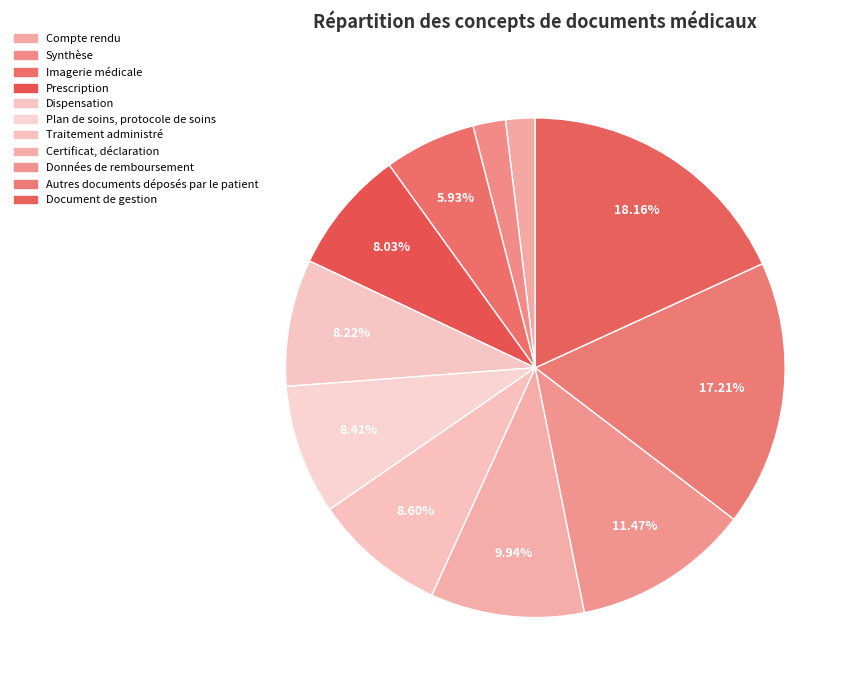

Rank the categories by value from highest to lowest.

Document de gestion, Autres documents déposés par le patient, Données de remboursement, Certificat, déclaration, Traitement administré, Plan de soins, protocole de soins, Dispensation, Prescription, Imagerie médicale, Synthèse, Compte rendu